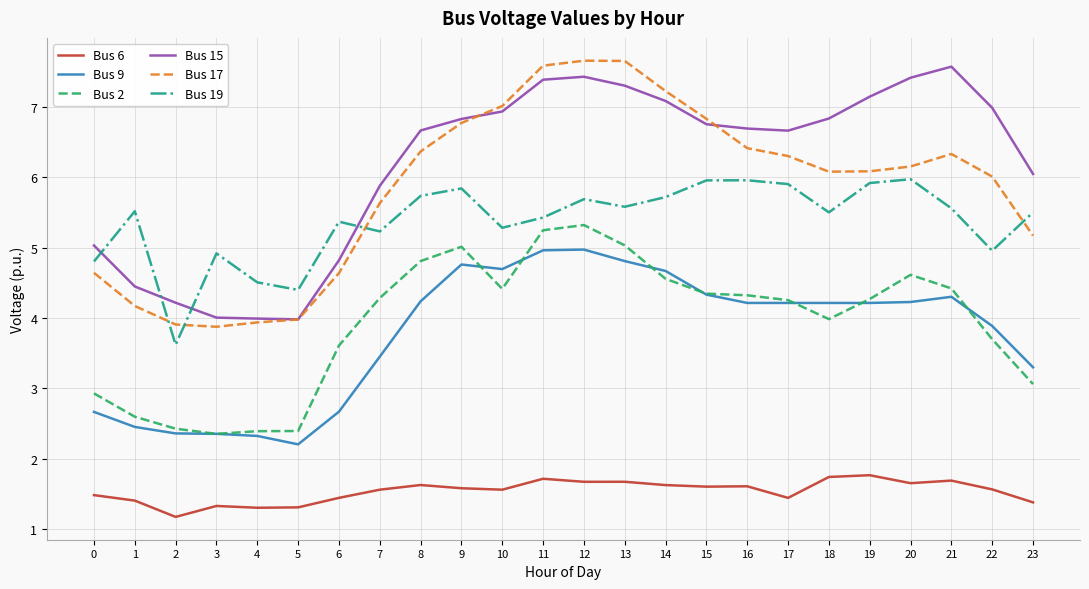

What is the difference between the Bus 2 values at 21 and 4?

2.0